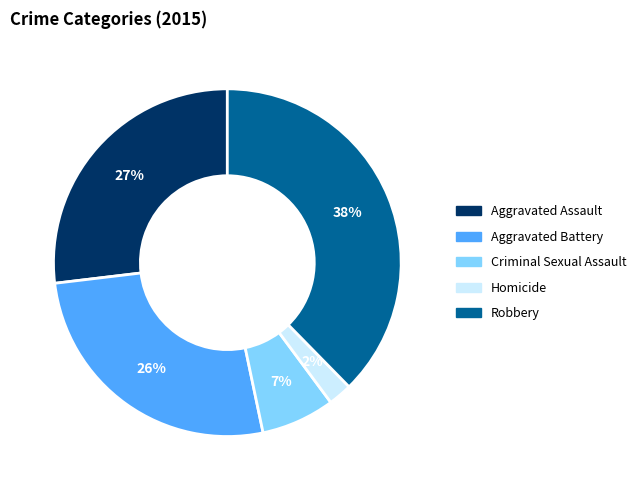

Which category has the biggest portion of the pie?

Robbery